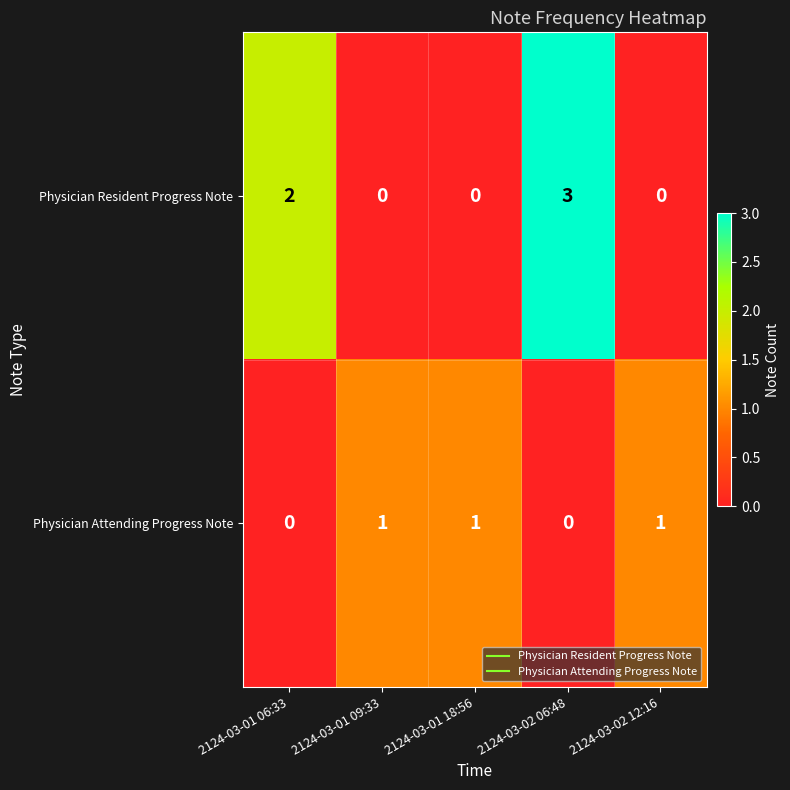

Count the number of categories in the chart.

5